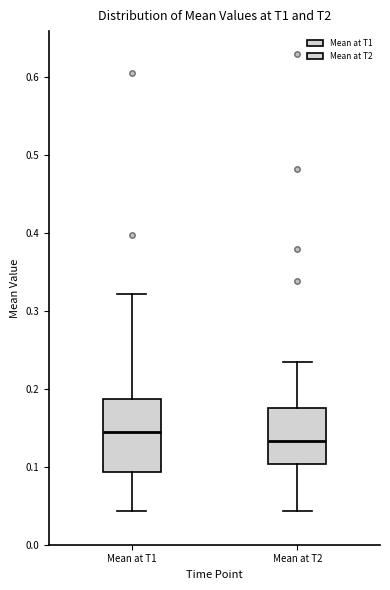

Reading left to right, read every box against the y-axis: the position of its median line, the range the box covers, and the ends of its whiskers. The values are not printed on the chart, so give them approximately, as read against the axis.

Mean at T1: median 0.14, box 0.09 to 0.19, whiskers 0.04 to 0.32
Mean at T2: median 0.13, box 0.10 to 0.18, whiskers 0.04 to 0.23